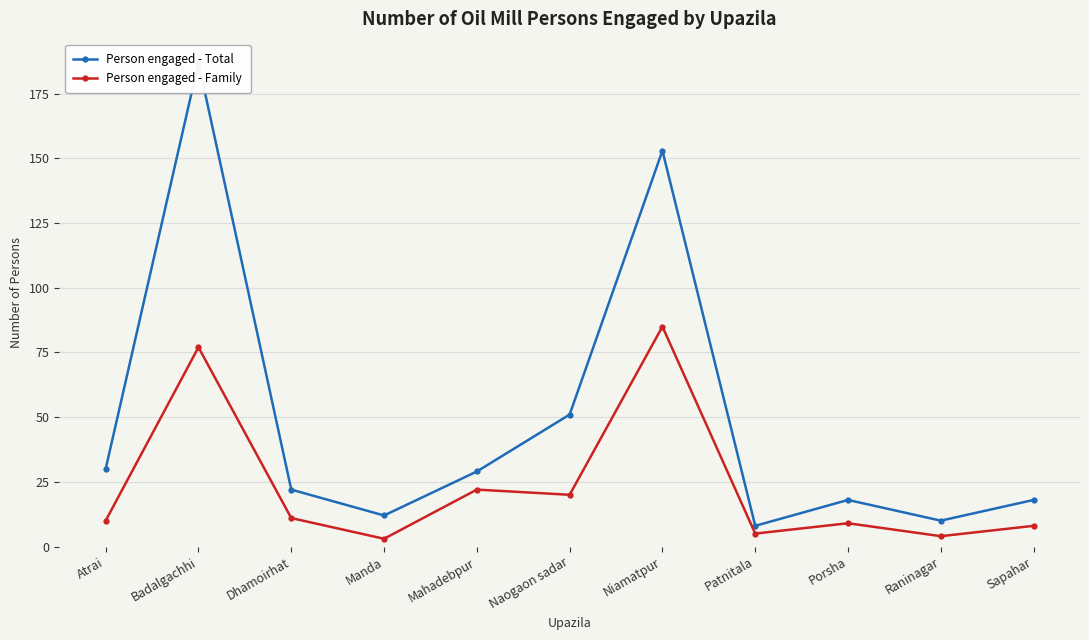

Which series has the largest total across all categories?

Person engaged - Total